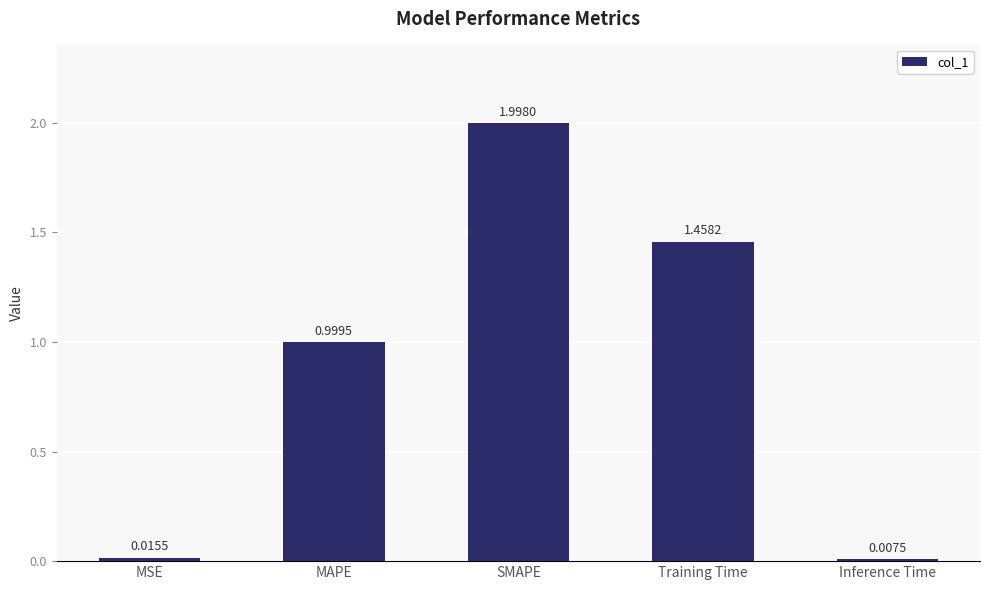

What is the sum of all values?

4.5